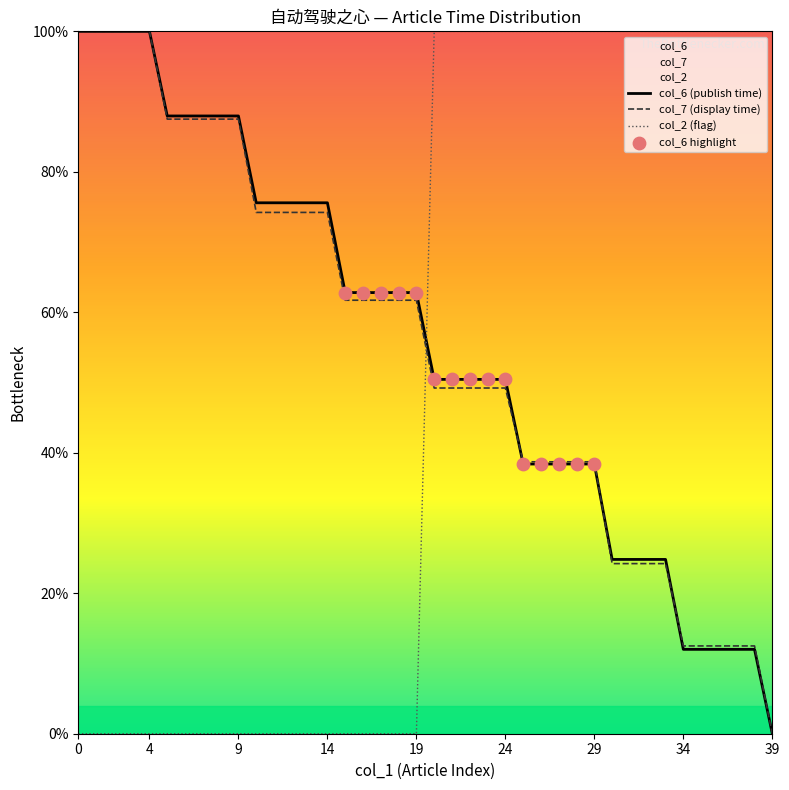

At how many categories does at least one series exceed 39?

40